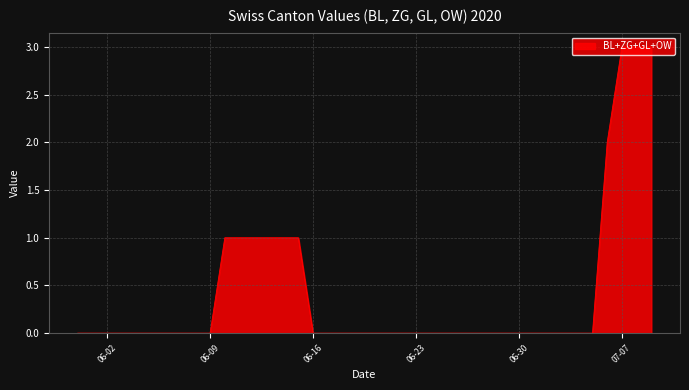

What is the difference between the maximum and minimum values?

3